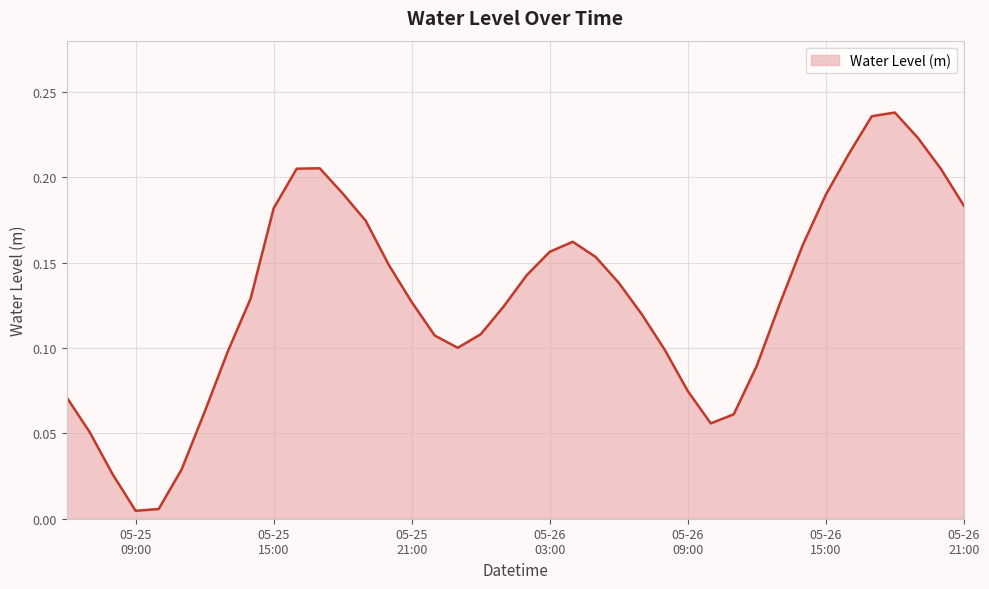

What is the average value?

0.1